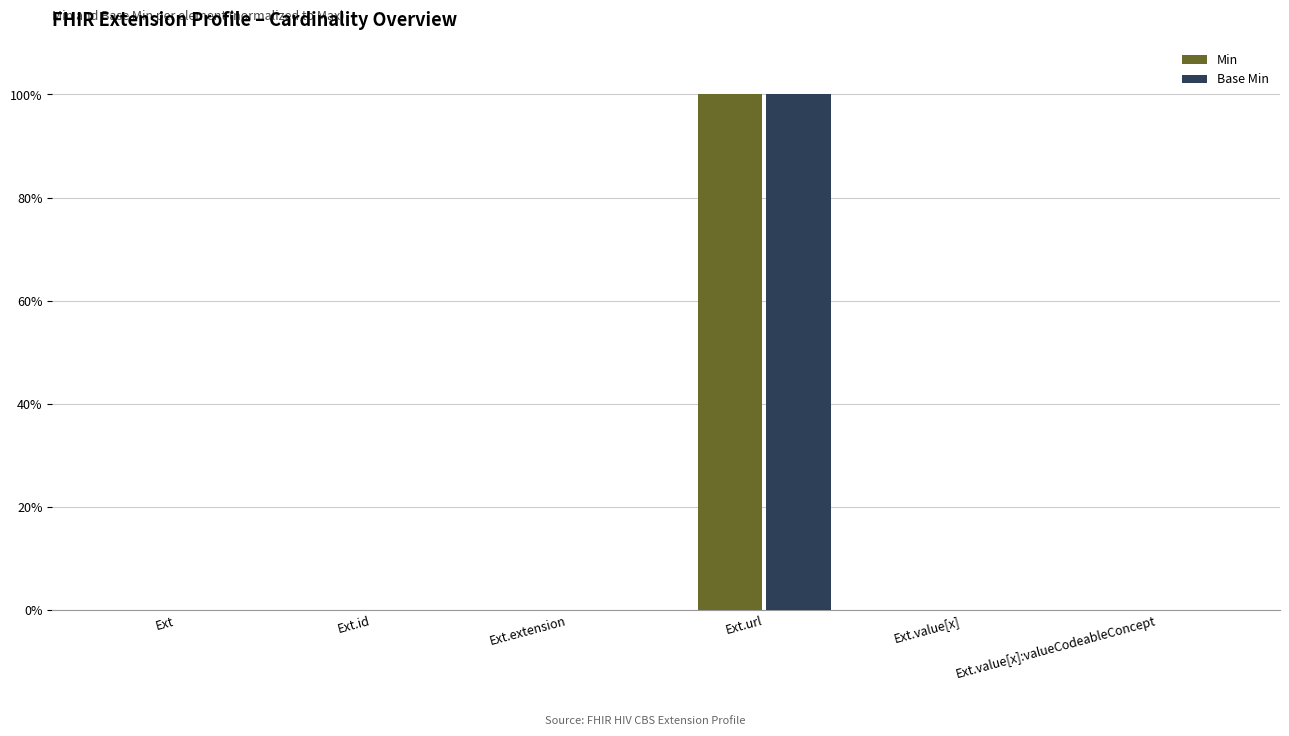

Count the number of data series in this chart.

2